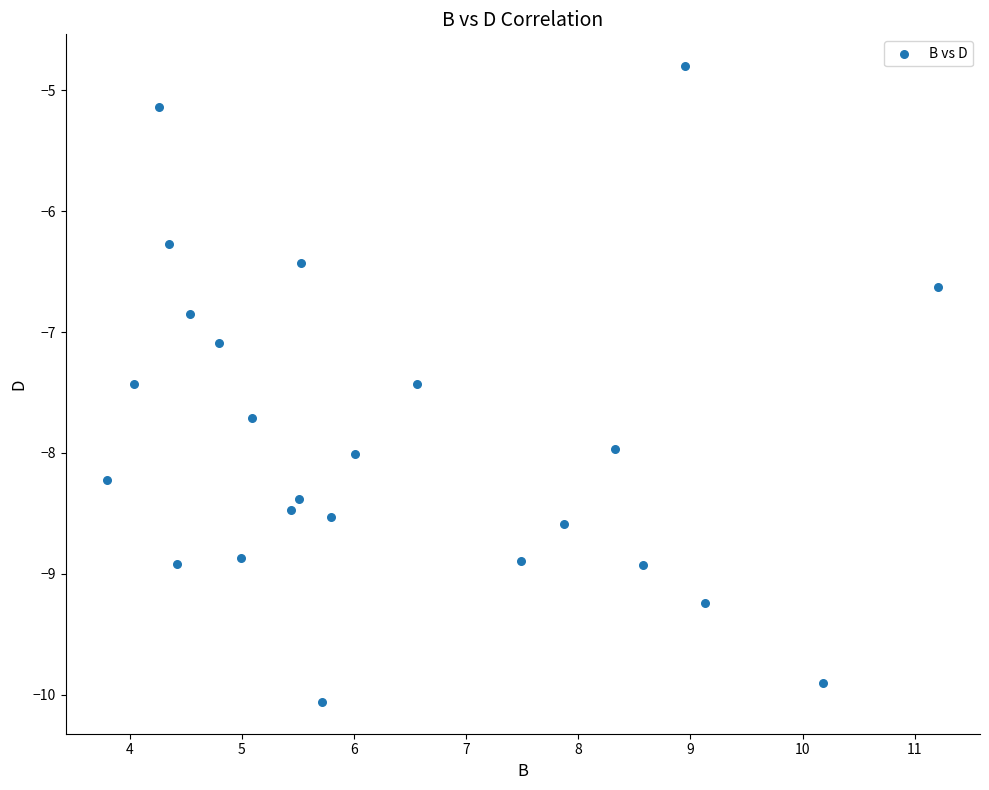

What Y value in the scatter plot is closest to -7?

-7.1